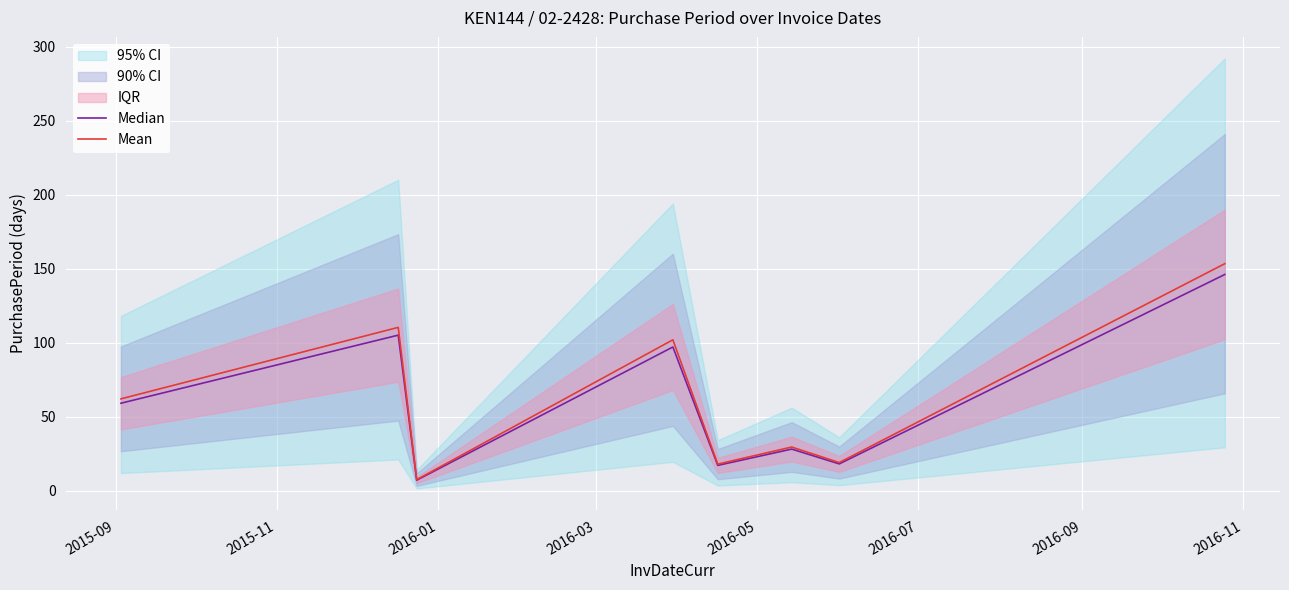

What is the value of the Median point at the 3rd from the left?

7.0